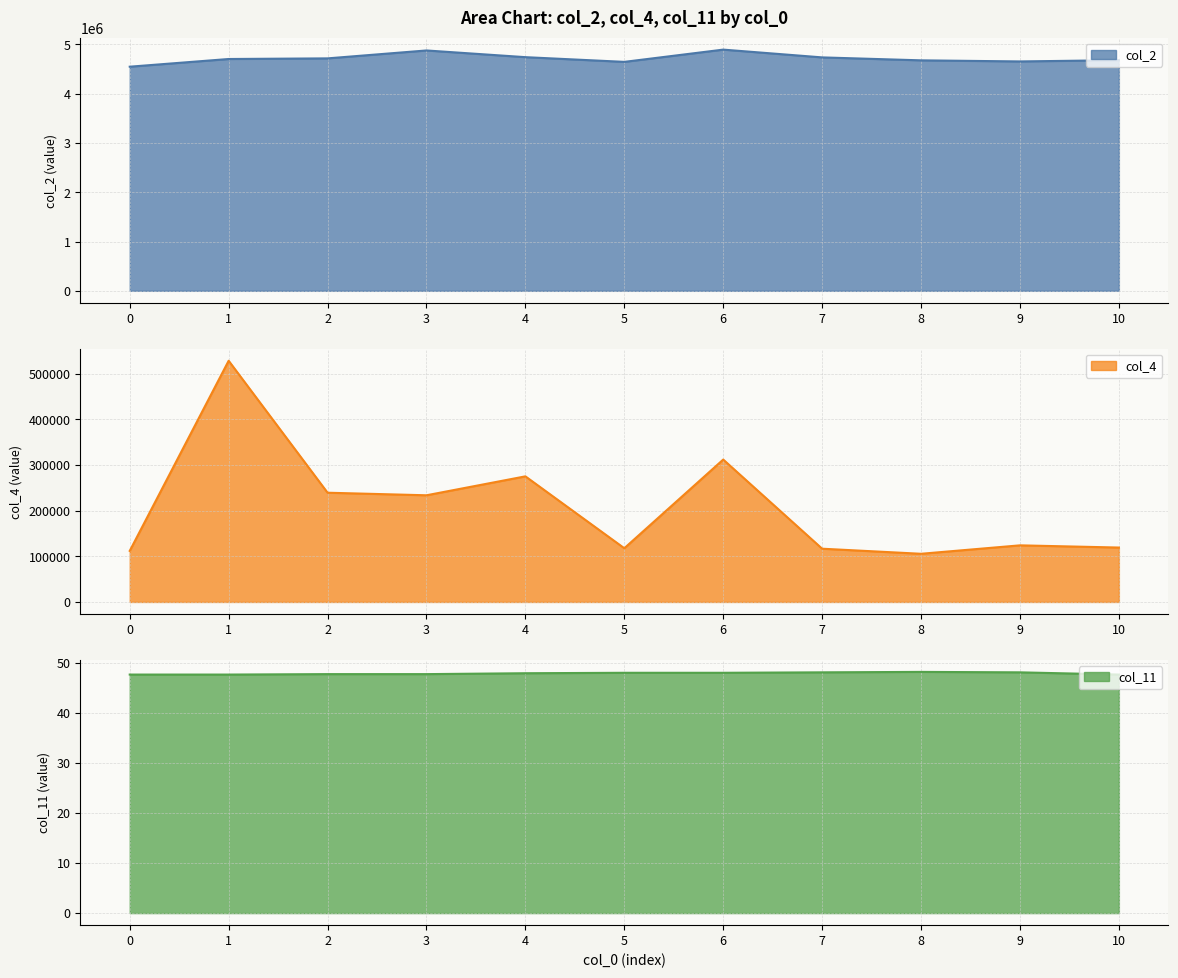

What is the sum of all col_11 values?

527.2